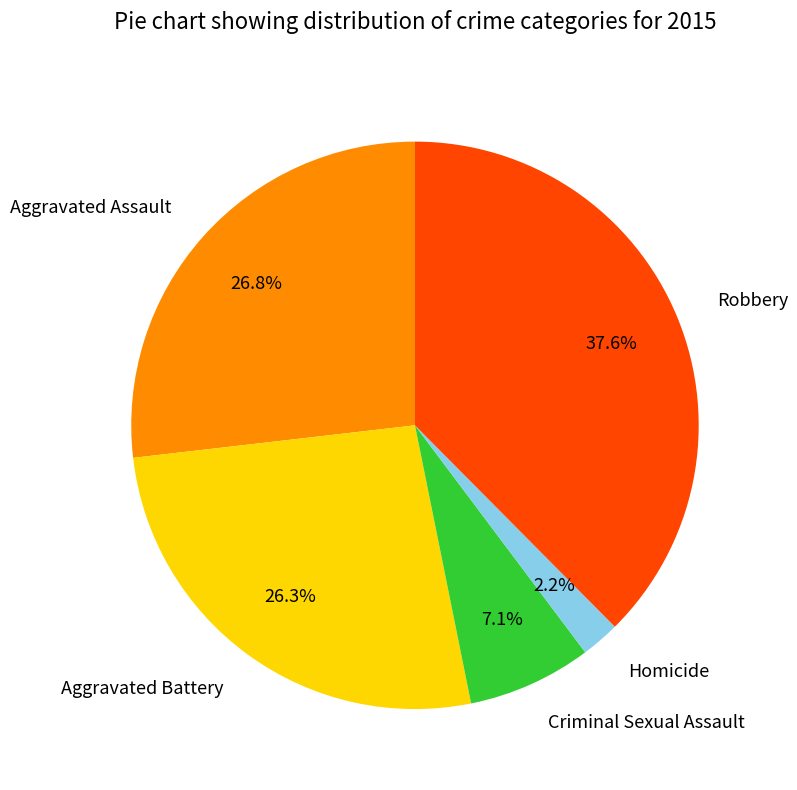

Count the number of slices in the pie.

5